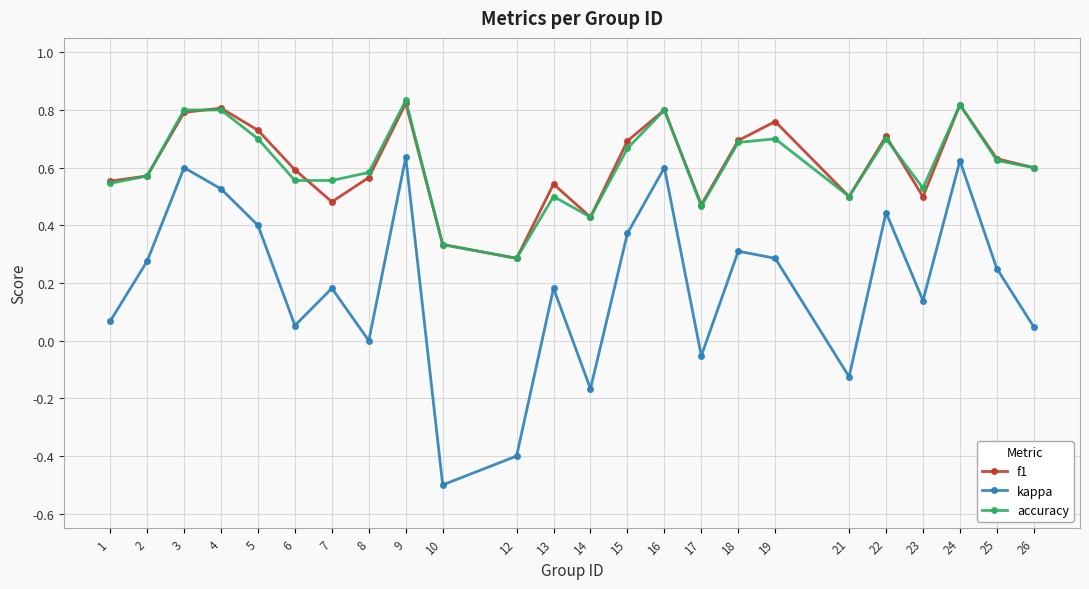

True or false: f1 and kappa intersect in this chart.

False